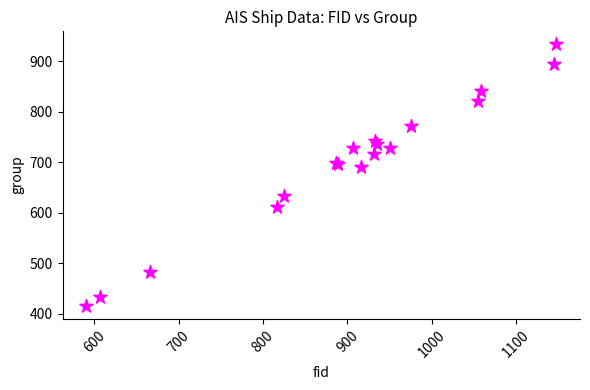

What Y value in the scatter plot is closest to 674?

690